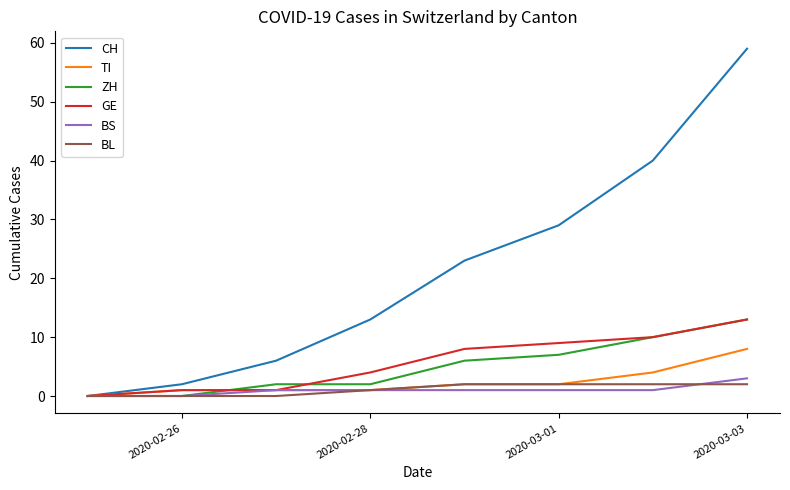

What is the difference between the maximum and minimum values in the ZH series?

13